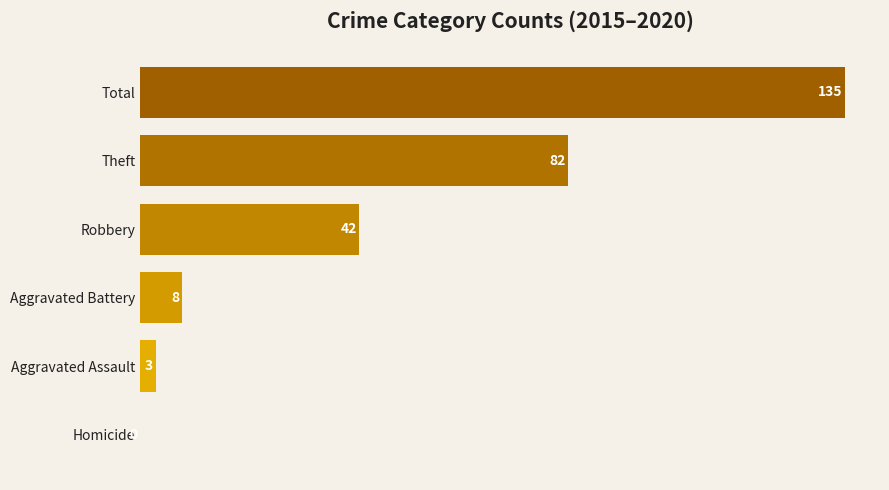

What is the maximum value shown in the chart?

135